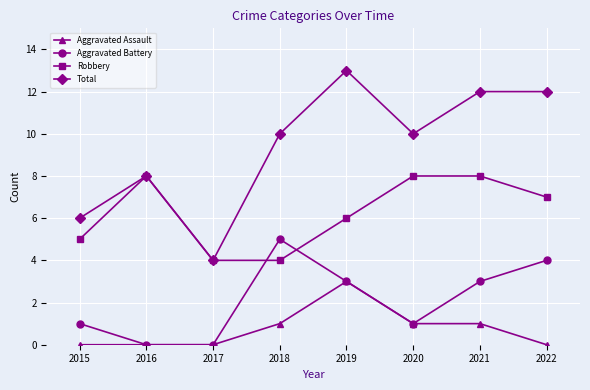

True or false: Aggravated Assault and Total cross at least once.

False